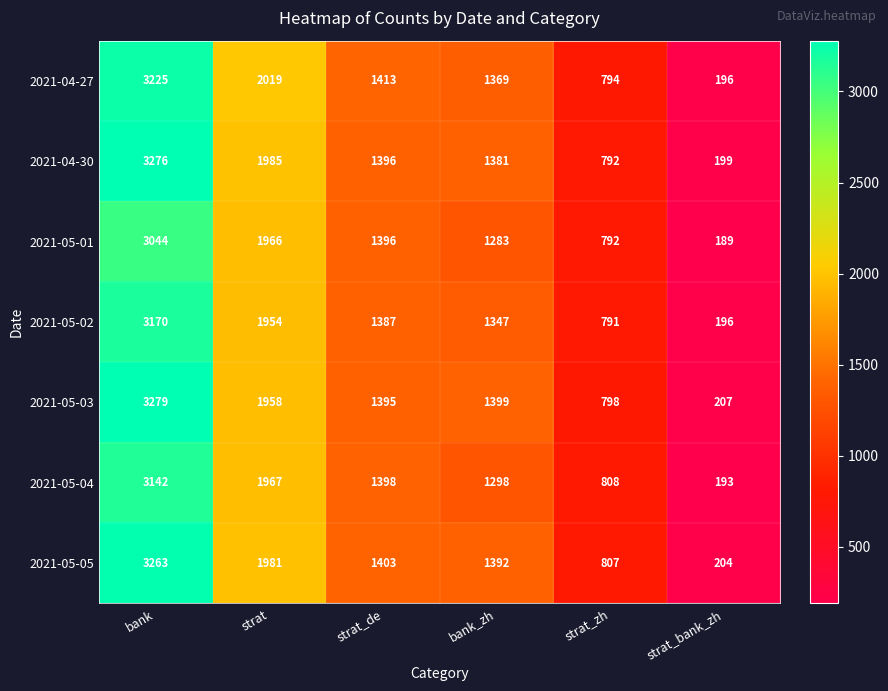

What is the difference between the maximum and minimum values in the 2021-04-27 series?

3029